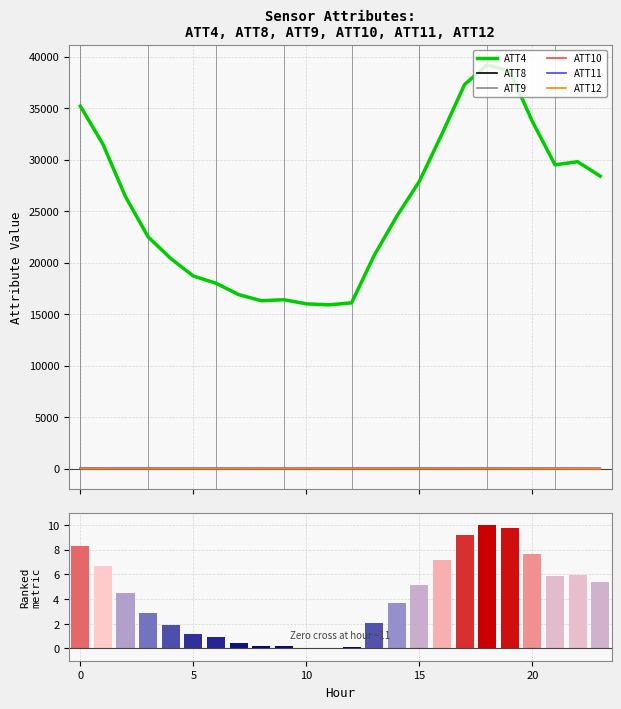

What is the average value of the ATT11 series?

5.7